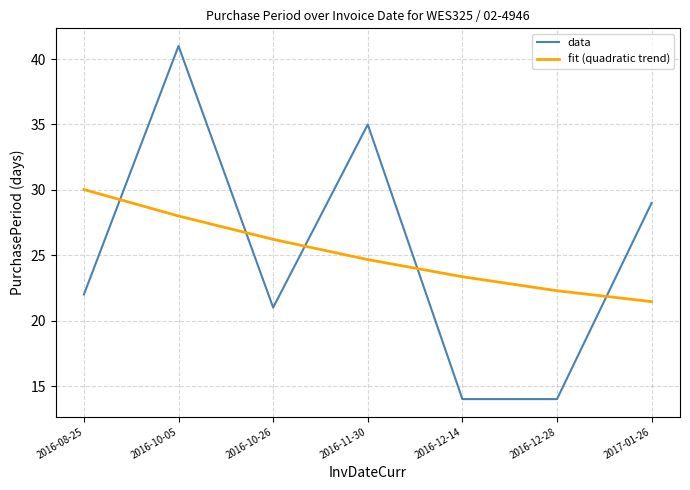

What is the greatest value displayed?

41.0